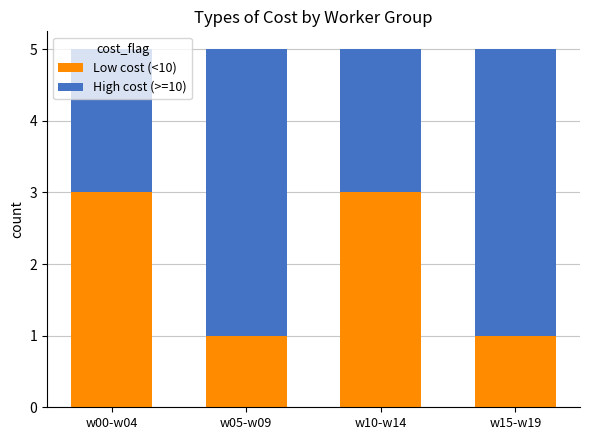

True or false: Low cost (<10) has a value of 5 at w00-w04.

False